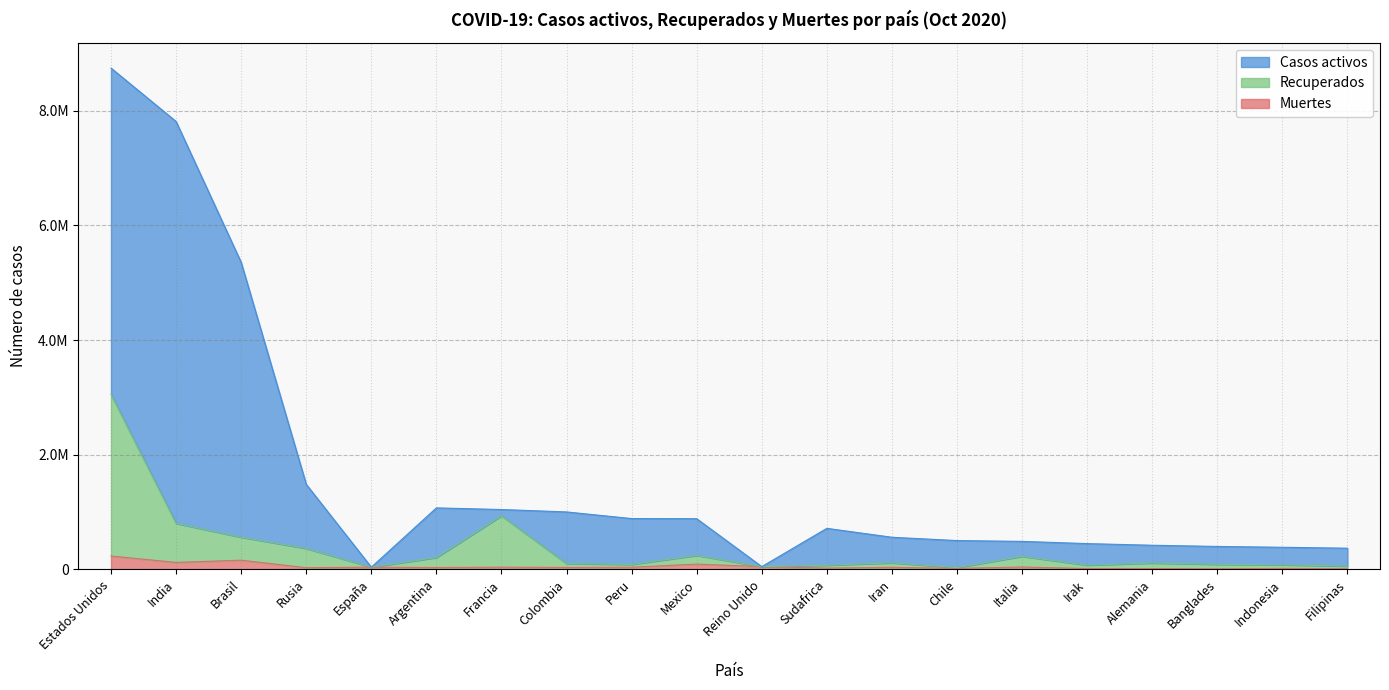

What is the sum of all Muertes values?

971780